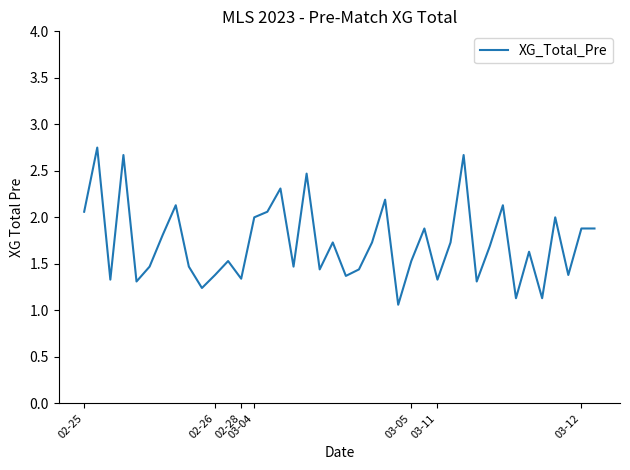

What is the difference between the maximum and minimum values?

1.7